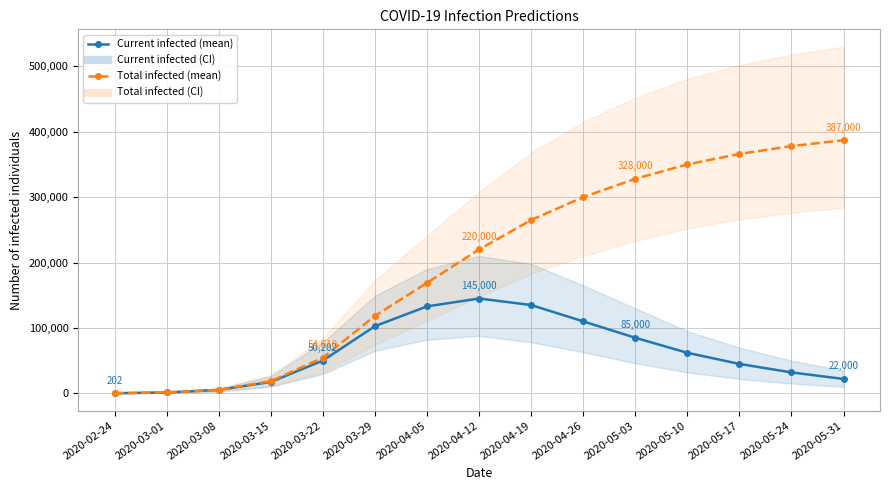

At which label does predicted_total_infected_mean first exceed 220000?

2020-04-19